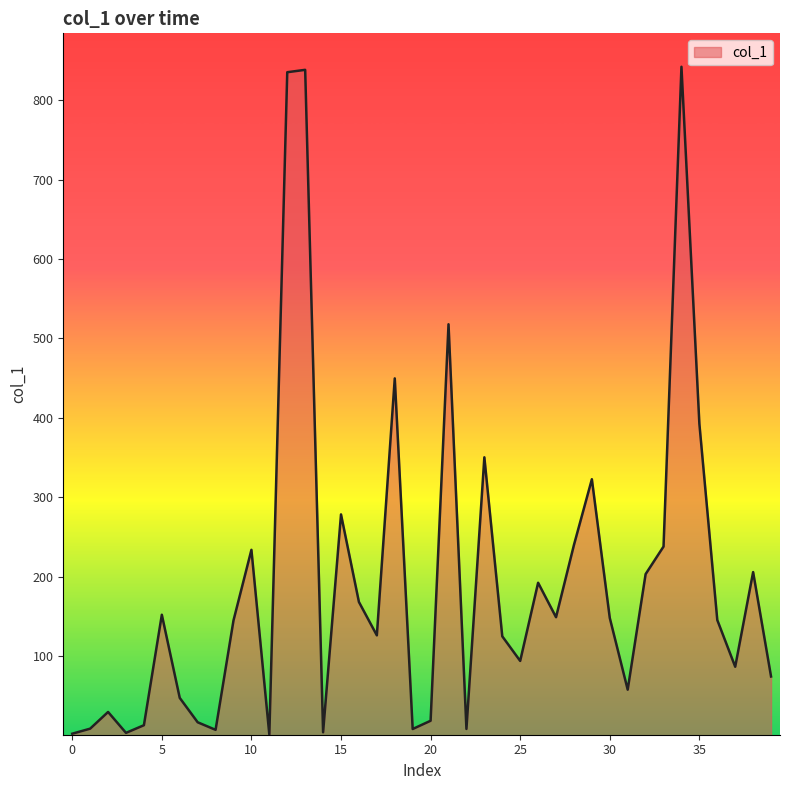

What is the greatest value displayed?

842.0